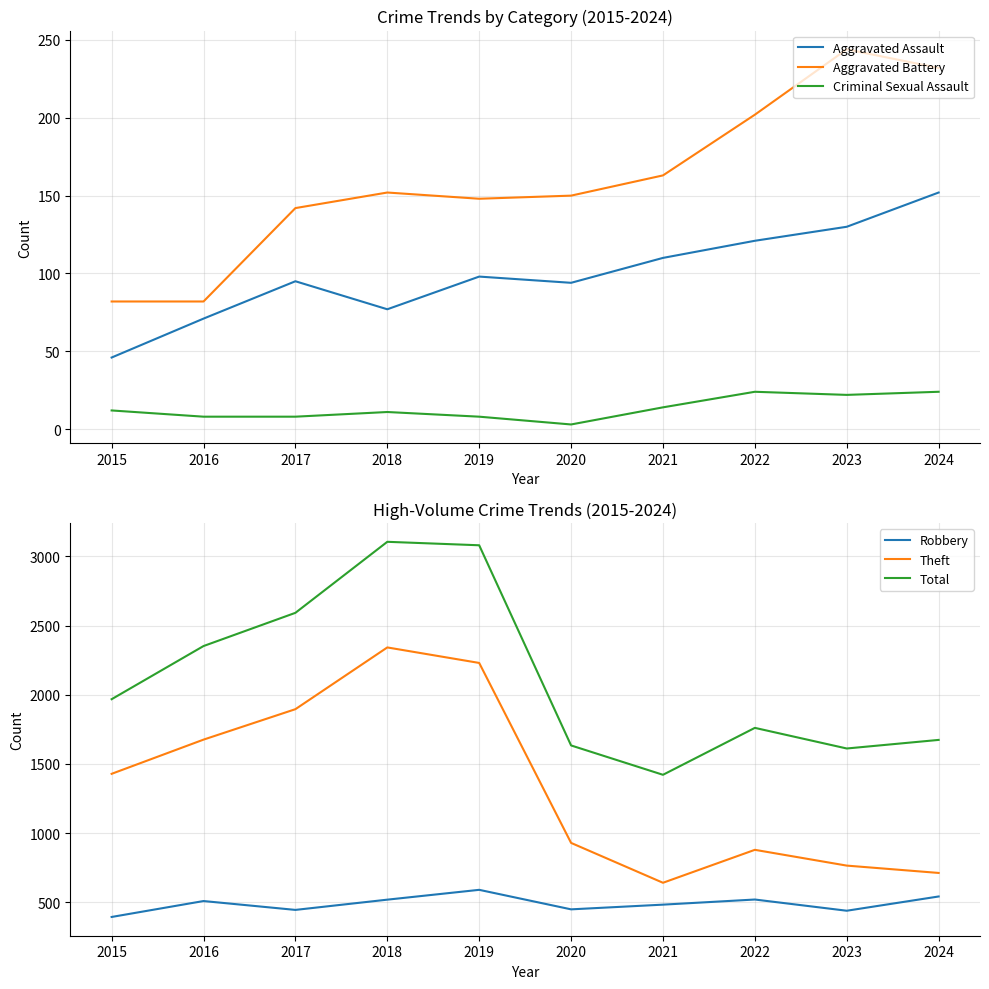

What is the sum of the Total values at 2023 and 2024?

3286